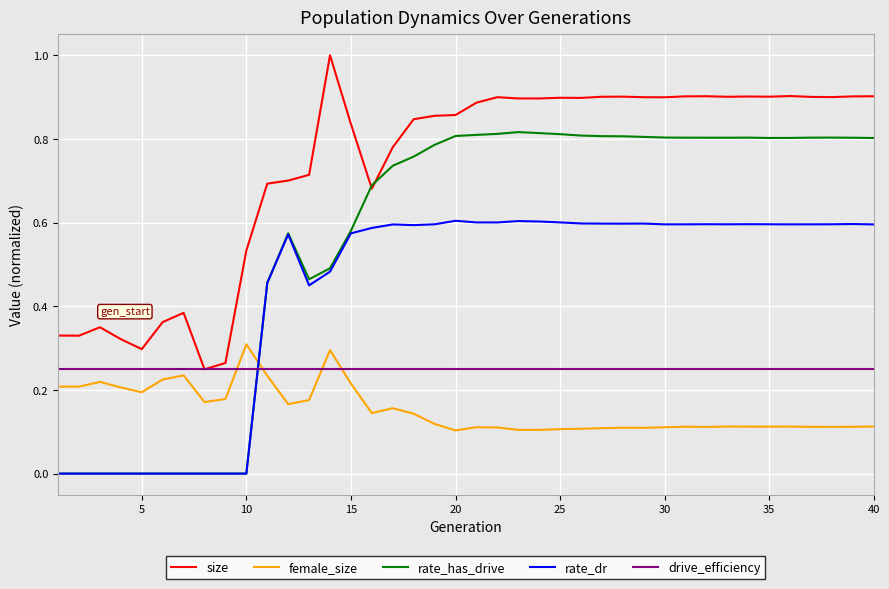

Which series has the largest total across all categories?

size